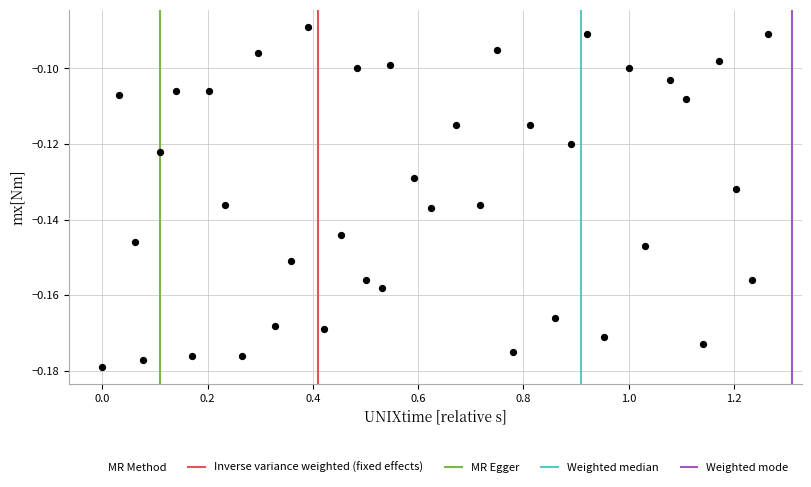

What is the range of X values (max minus min)?

1.3